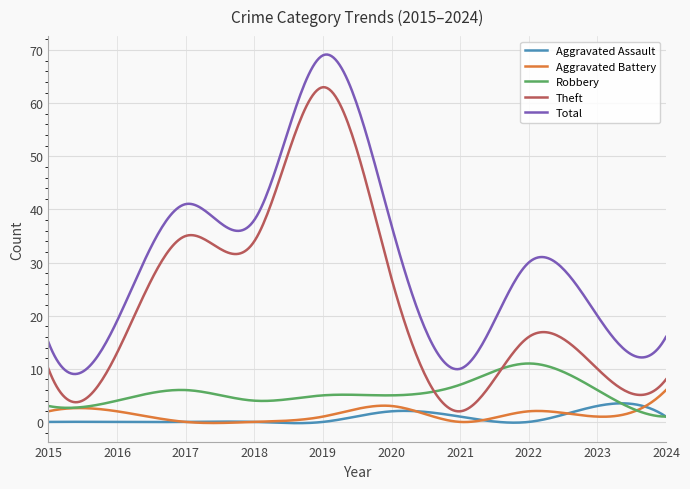

True or false: Theft and Total cross at least once.

False